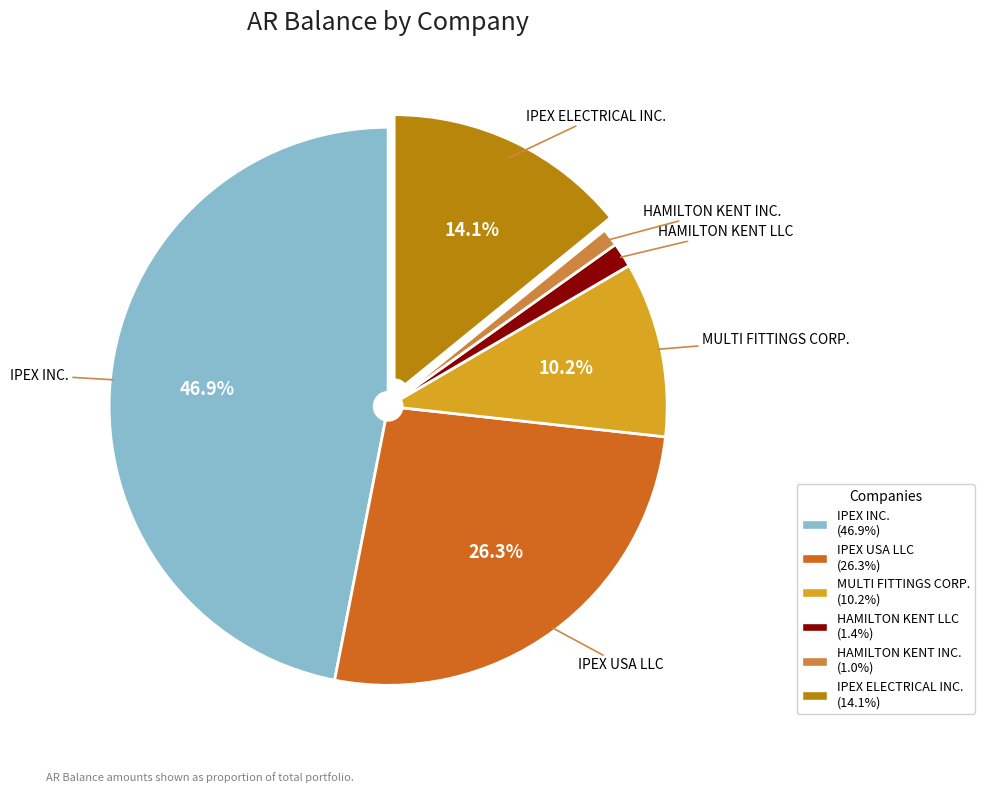

What percentage is the HAMILTON KENT INC. slice, to the nearest percent?

1%